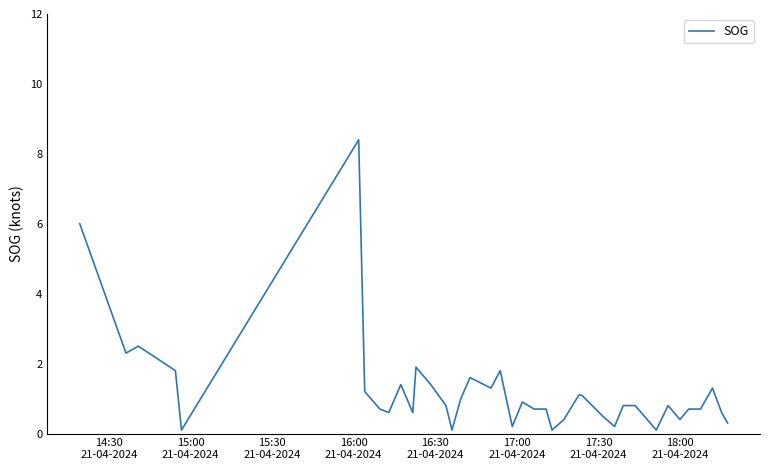

Does the chart display data point markers on the line(s)?

No